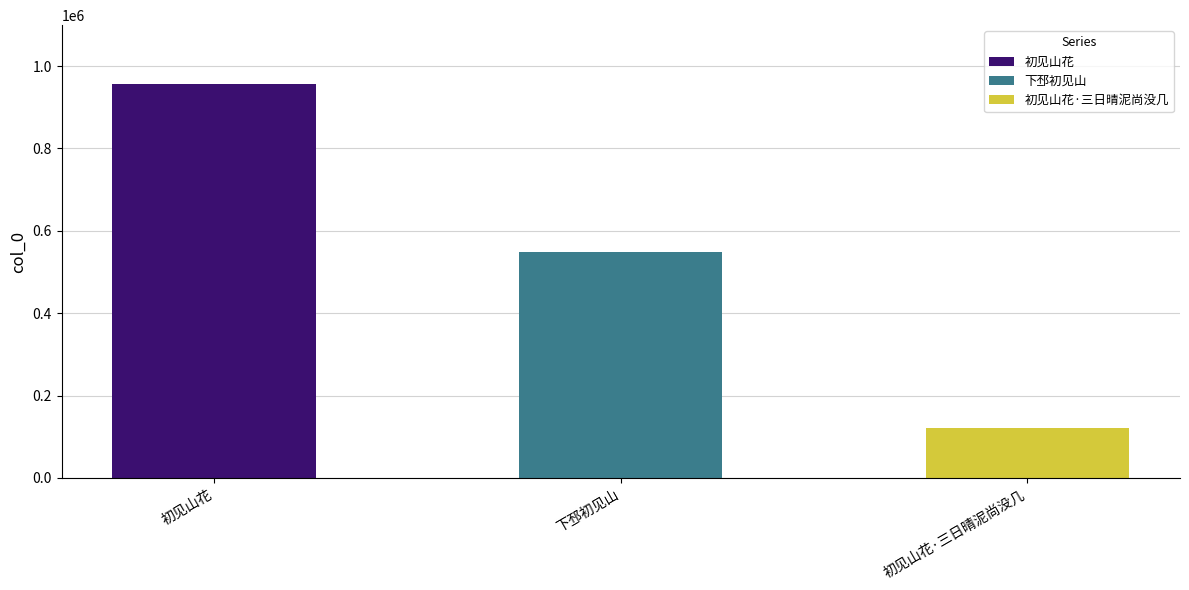

Which has a higher value, 初见山花 or 下邳初见山?

初见山花